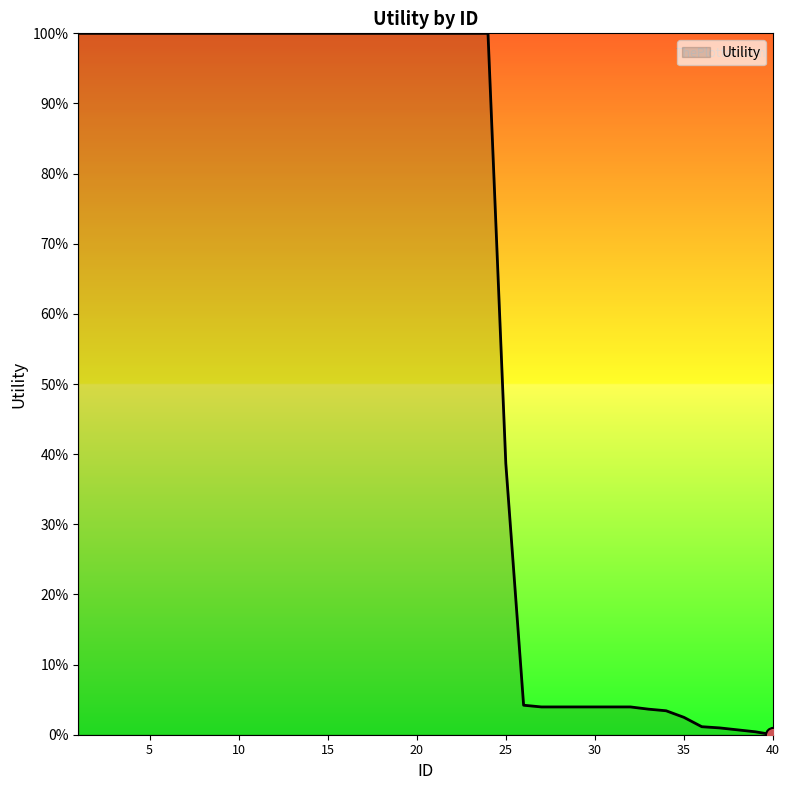

Does the chart have visible grid lines?

No